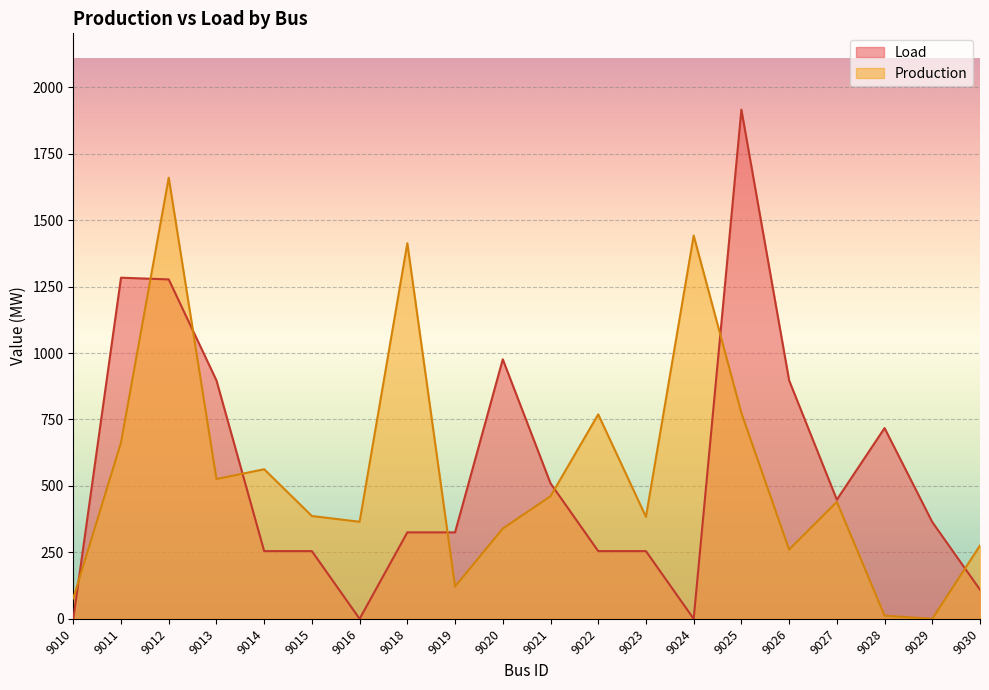

True or false: Production and Load cross at least once.

True